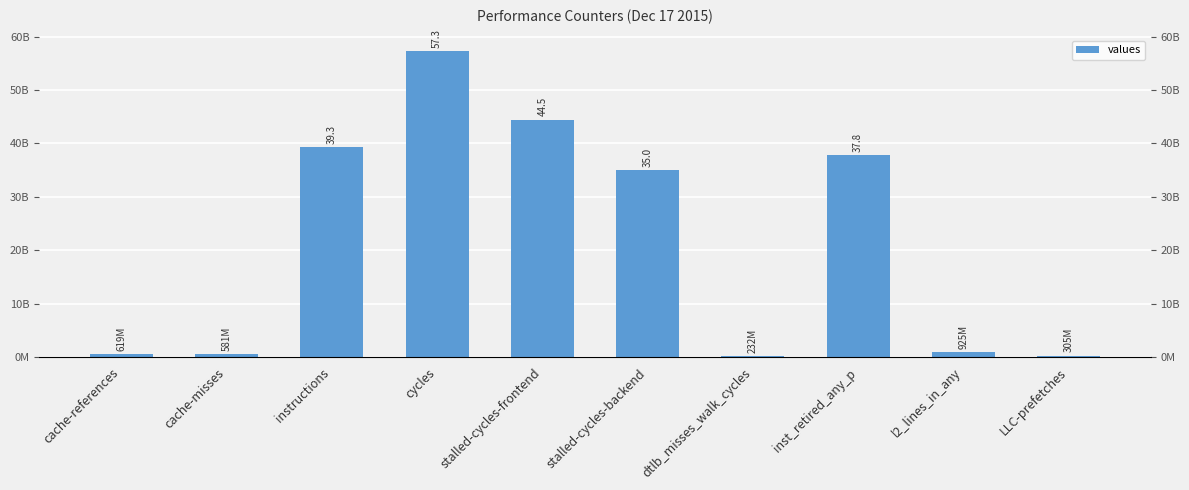

The value at inst_retired_any_p is 50936685823. True or false?

False